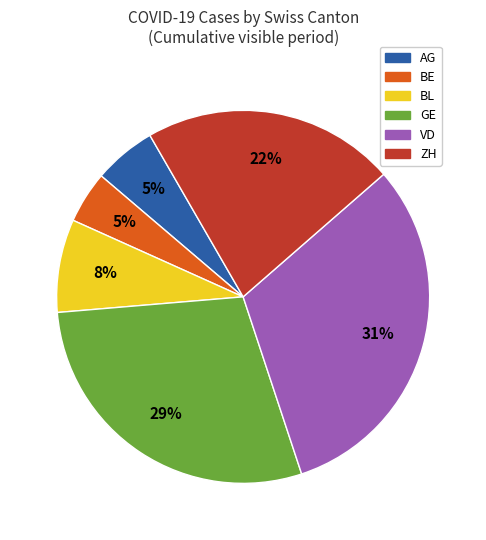

Which has a higher value, AG or BL?

BL